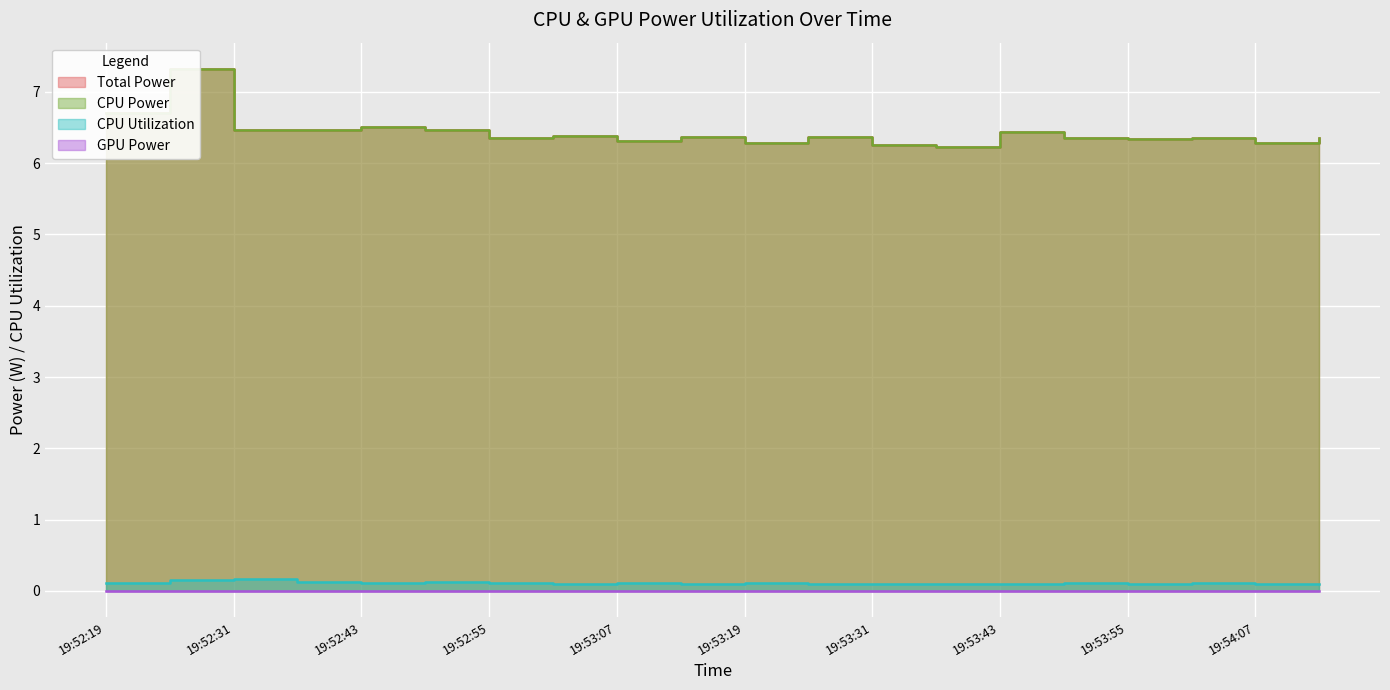

Which label corresponds to the smallest value in the chart?

19:53:25